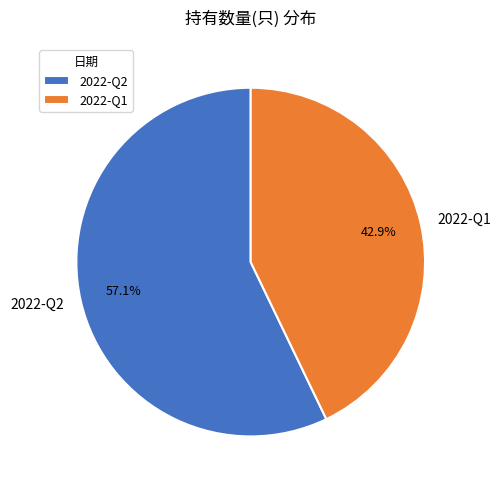

Does any single category account for the majority?

Yes